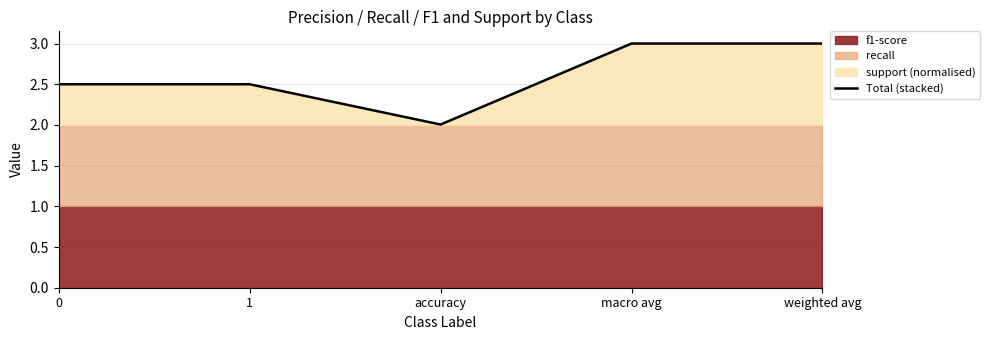

What position from the right is macro avg?

2